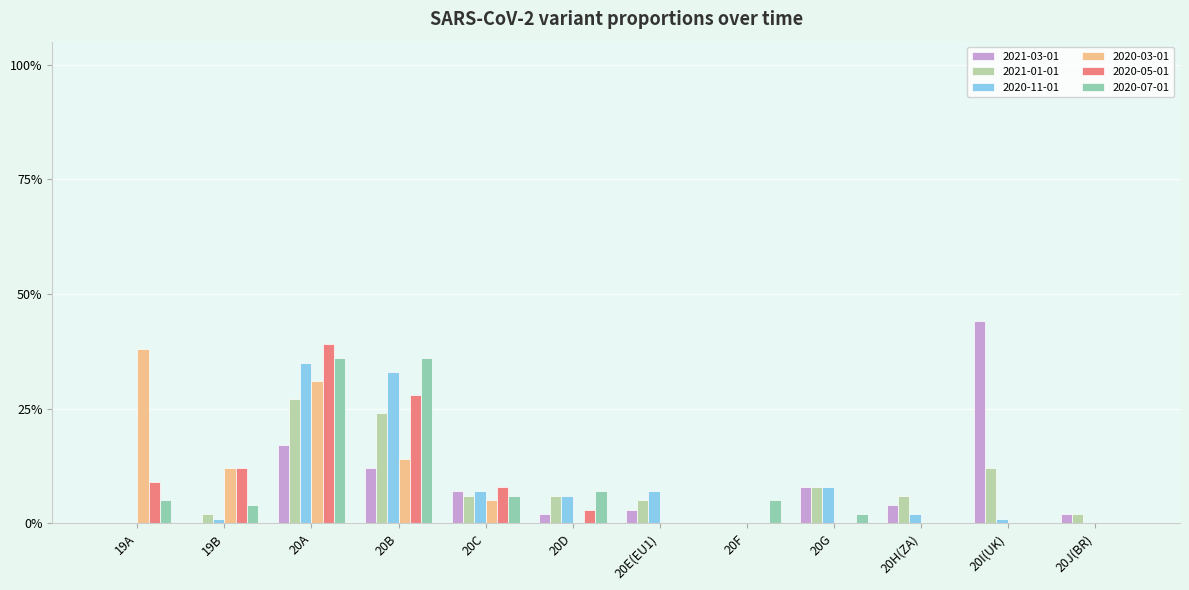

Reading right to left, list all the values displayed in this chart.

2021-03-01: 0.0	0.4	0.0	0.1	0.0	0.0	0.0	0.1	0.1	0.2	0.0	0.0
2021-01-01: 0.0	0.1	0.1	0.1	0.0	0.1	0.1	0.1	0.2	0.3	0.0	0.0
2020-11-01: 0.0	0.0	0.0	0.1	0.0	0.1	0.1	0.1	0.3	0.3	0.0	0.0
2020-03-01: 0.0	0.0	0.0	0.0	0.0	0.0	0.0	0.1	0.1	0.3	0.1	0.4
2020-05-01: 0.0	0.0	0.0	0.0	0.0	0.0	0.0	0.1	0.3	0.4	0.1	0.1
2020-07-01: 0.0	0.0	0.0	0.0	0.1	0.0	0.1	0.1	0.4	0.4	0.0	0.1